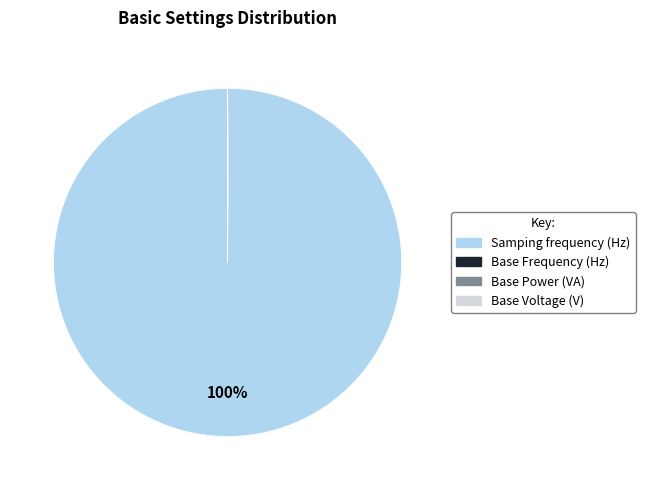

To the nearest percent, what percentage of the pie is Samping frequency (Hz)?

100%